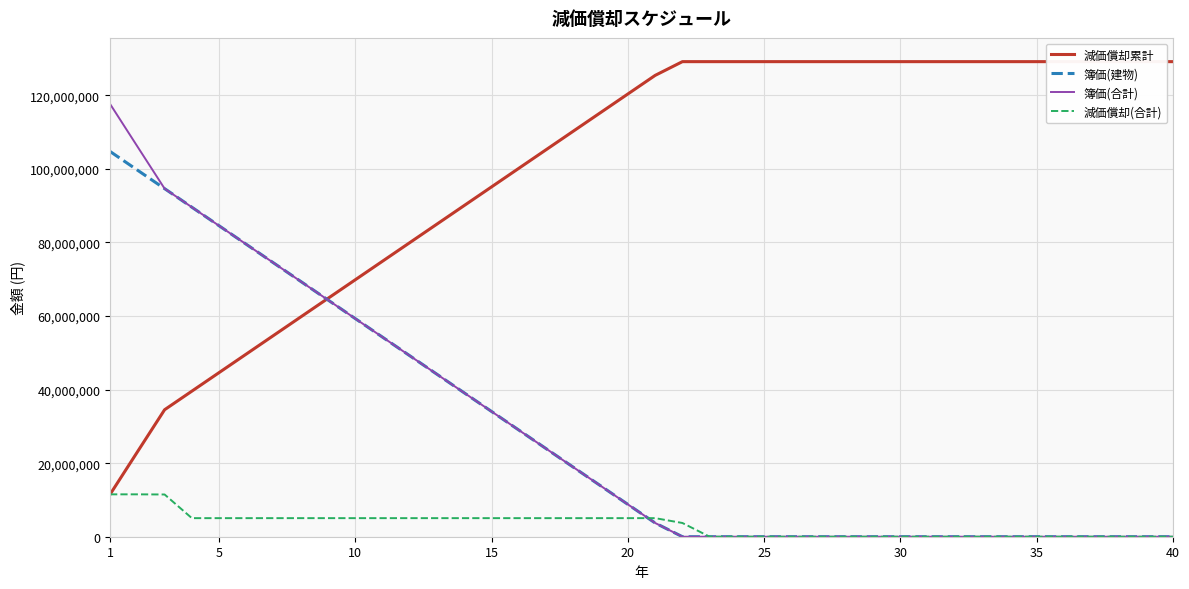

Does the chart display data point markers on the line(s)?

No